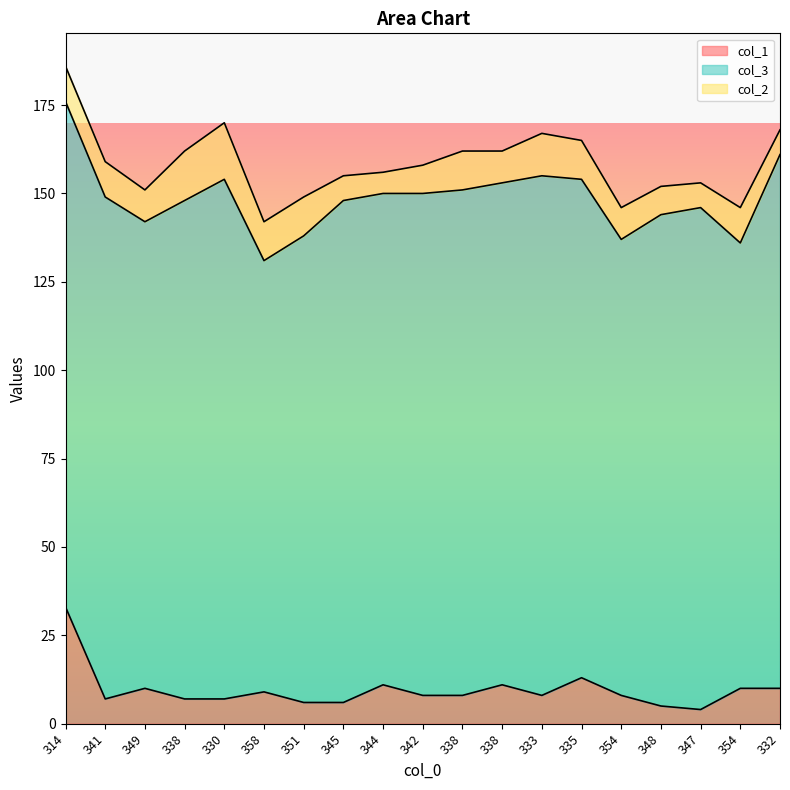

True or false: col_2 has a value of 14 at 338.

True